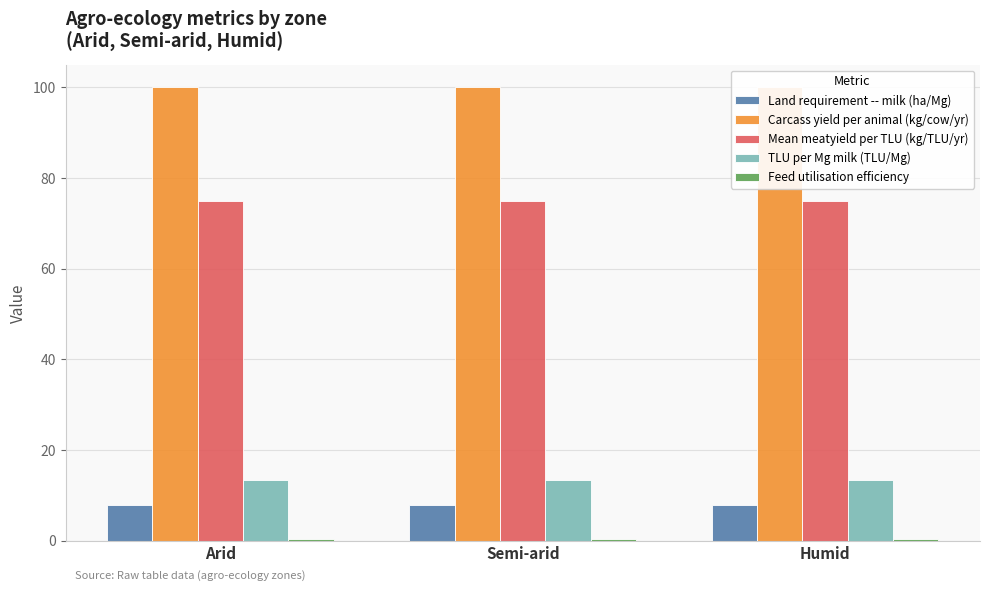

What is the label of the 1st bar from the right?

Humid